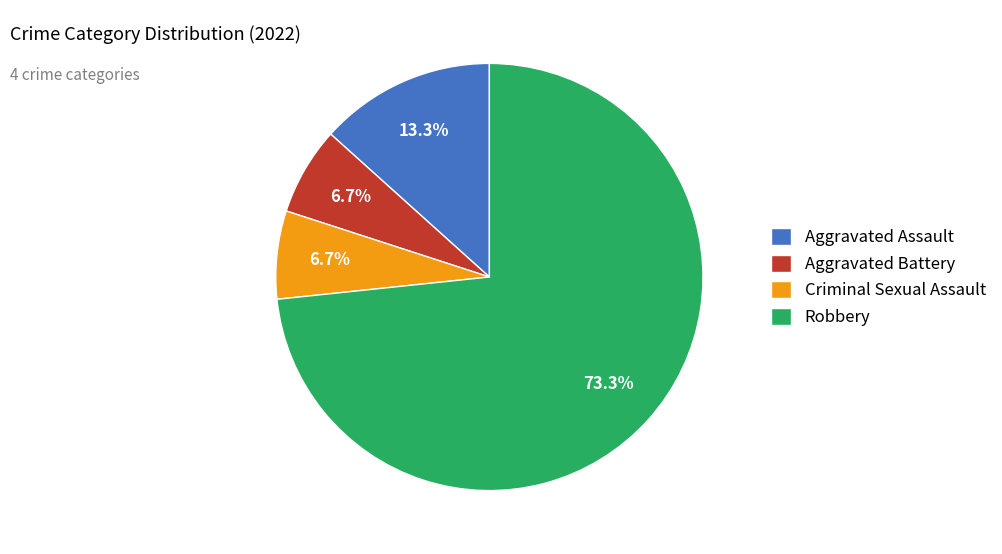

To the nearest percent, what is the combined percentage of Robbery and Aggravated Assault?

87%